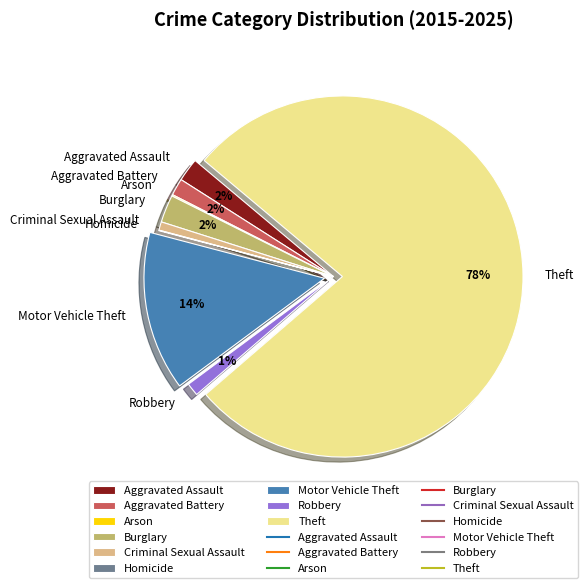

The Criminal Sexual Assault slice represents 11% of the pie. True or false?

False